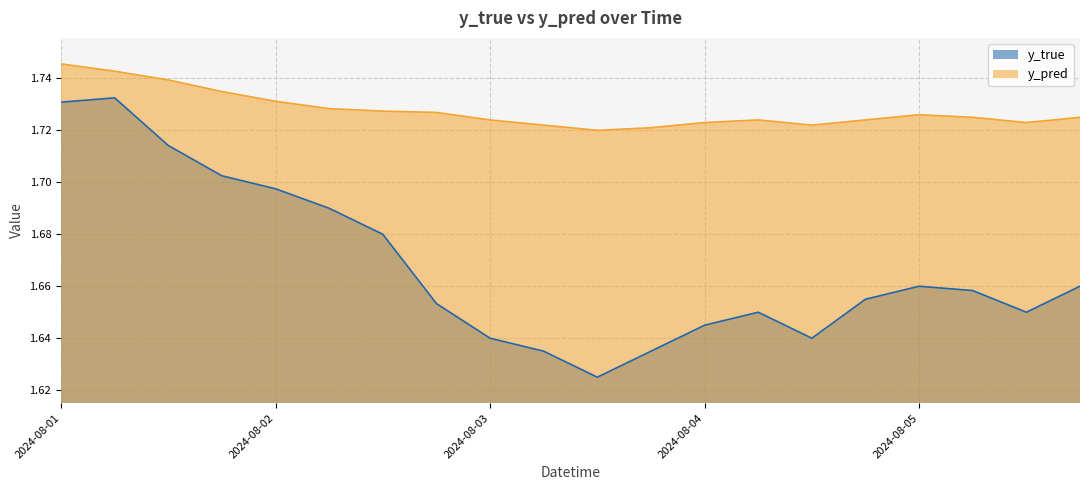

Which series has the widest spread of values?

y_true